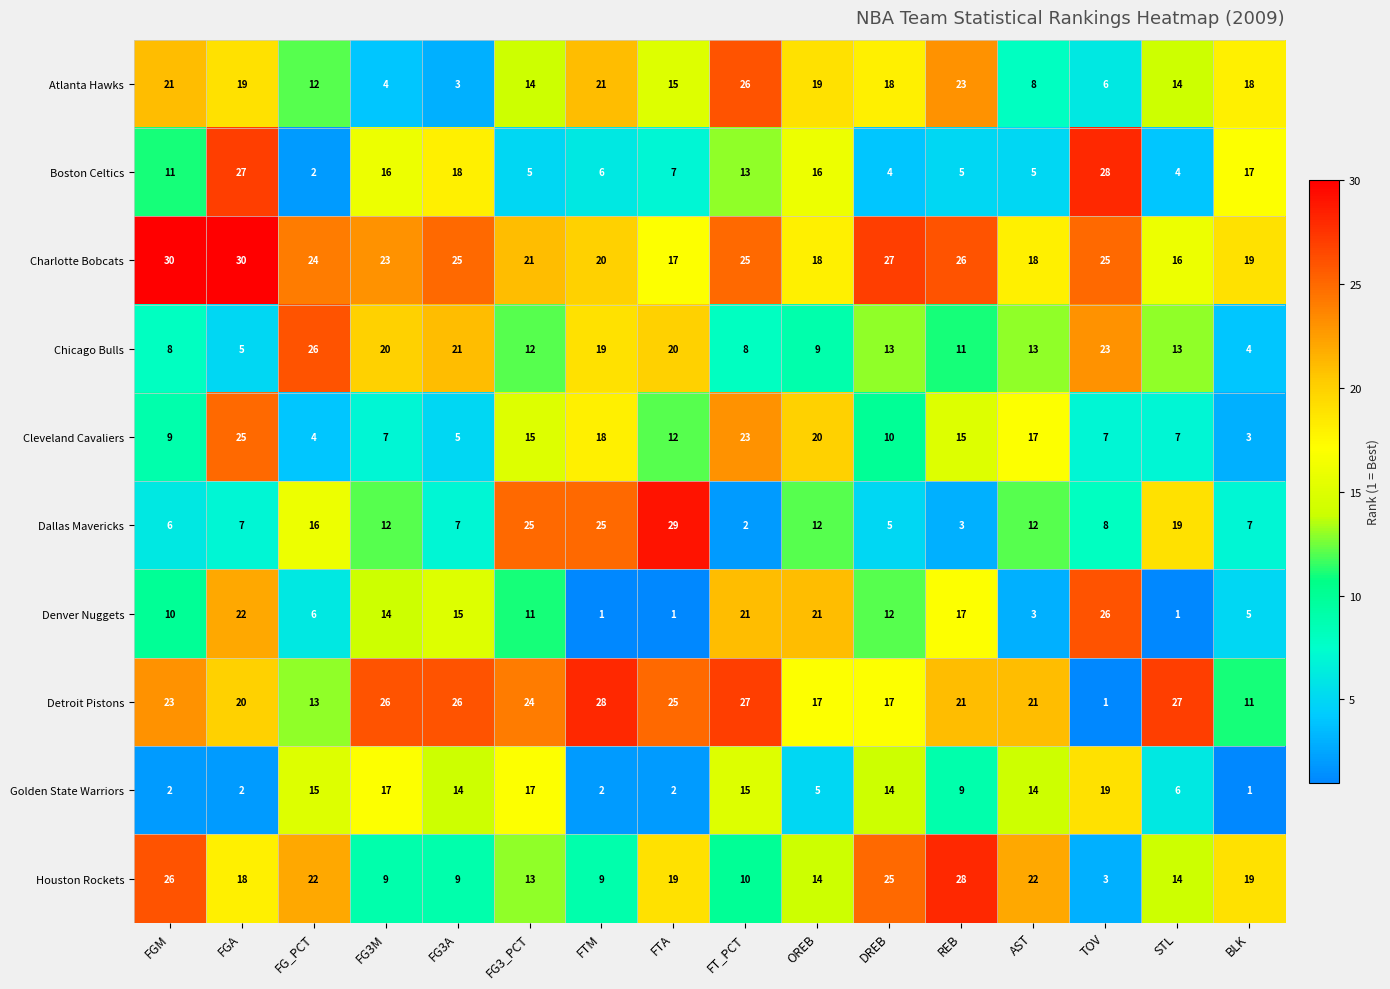

At which label does Boston Celtics reach its minimum?

FG_PCT